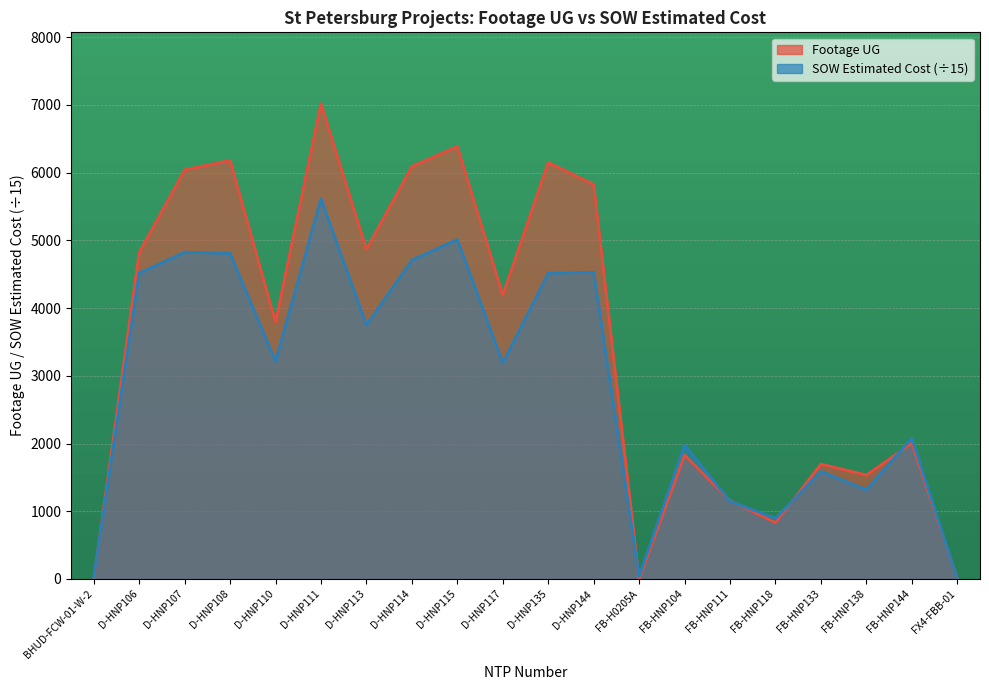

What is the sum of the Footage UG values at D-HNP110 and FB-H0205A?

3796.0